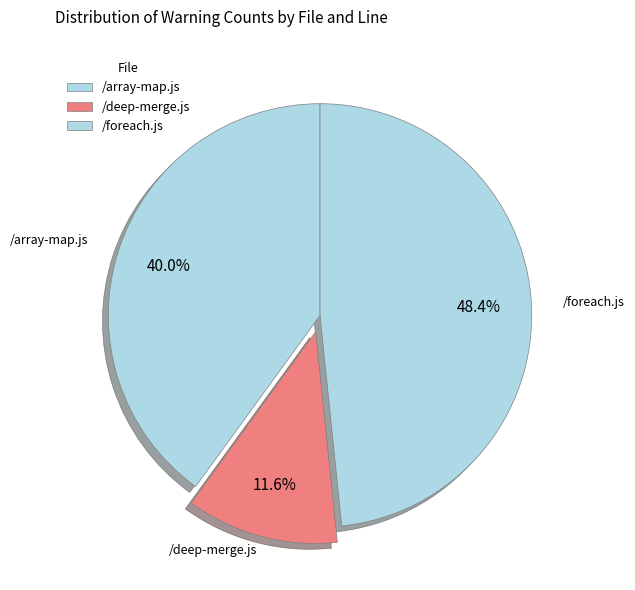

Between /deep-merge.js and /array-map.js, which is larger?

/array-map.js